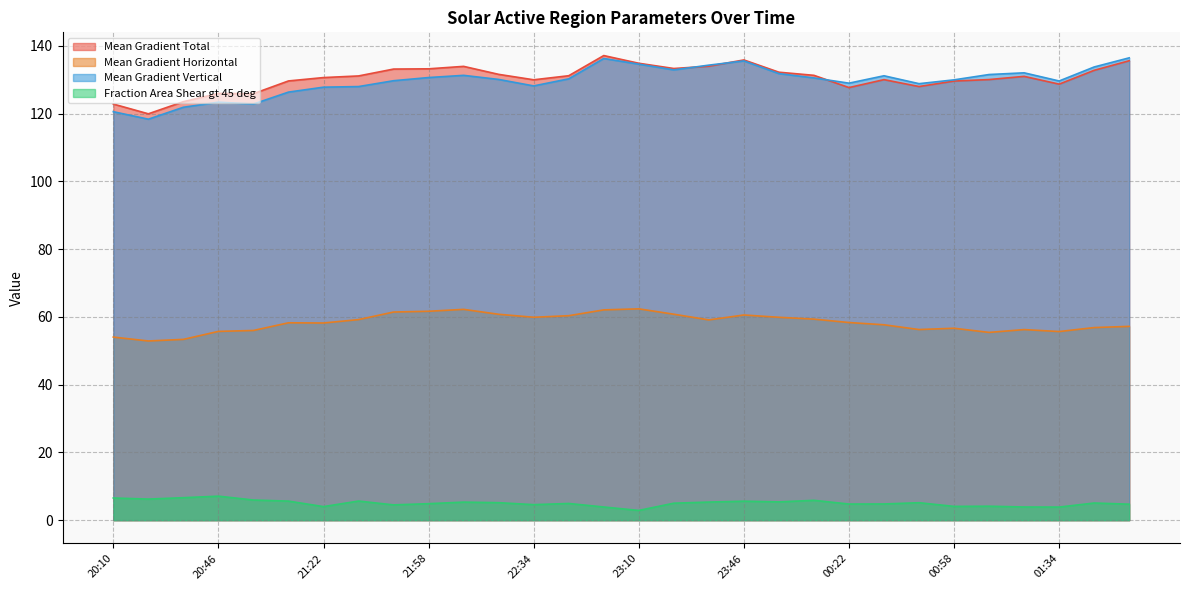

How many interior local valleys does the Fraction Area Shear gt 45 deg series have?

9